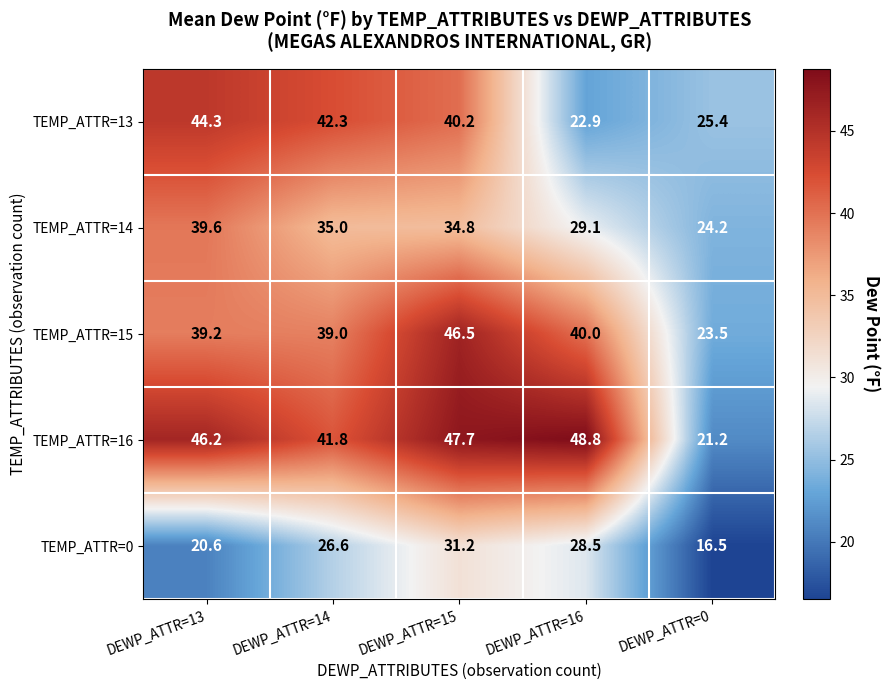

The value of TEMP_ATTR=16 at DEWP_ATTR=14 is 41.8. True or false?

True